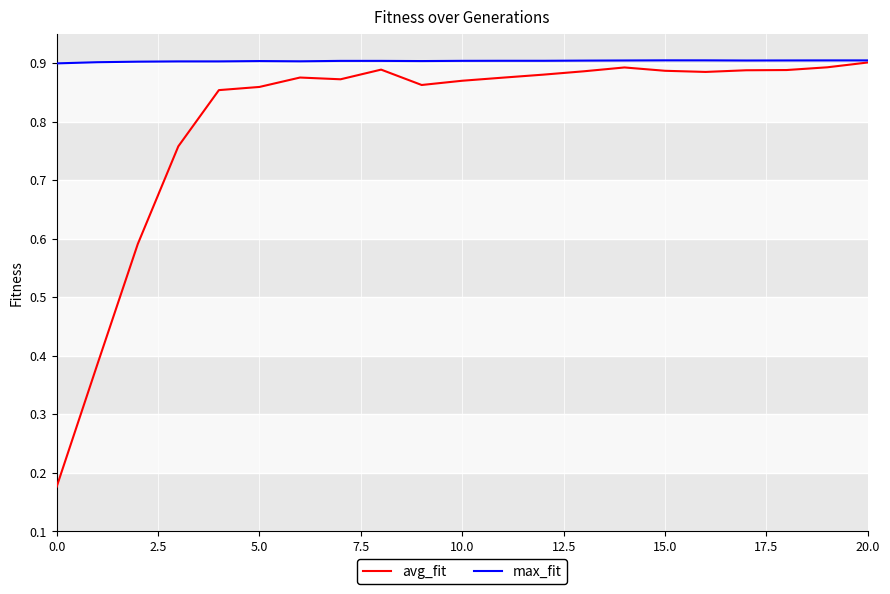

List the series in order of their overall mean, highest first.

max_fit, avg_fit